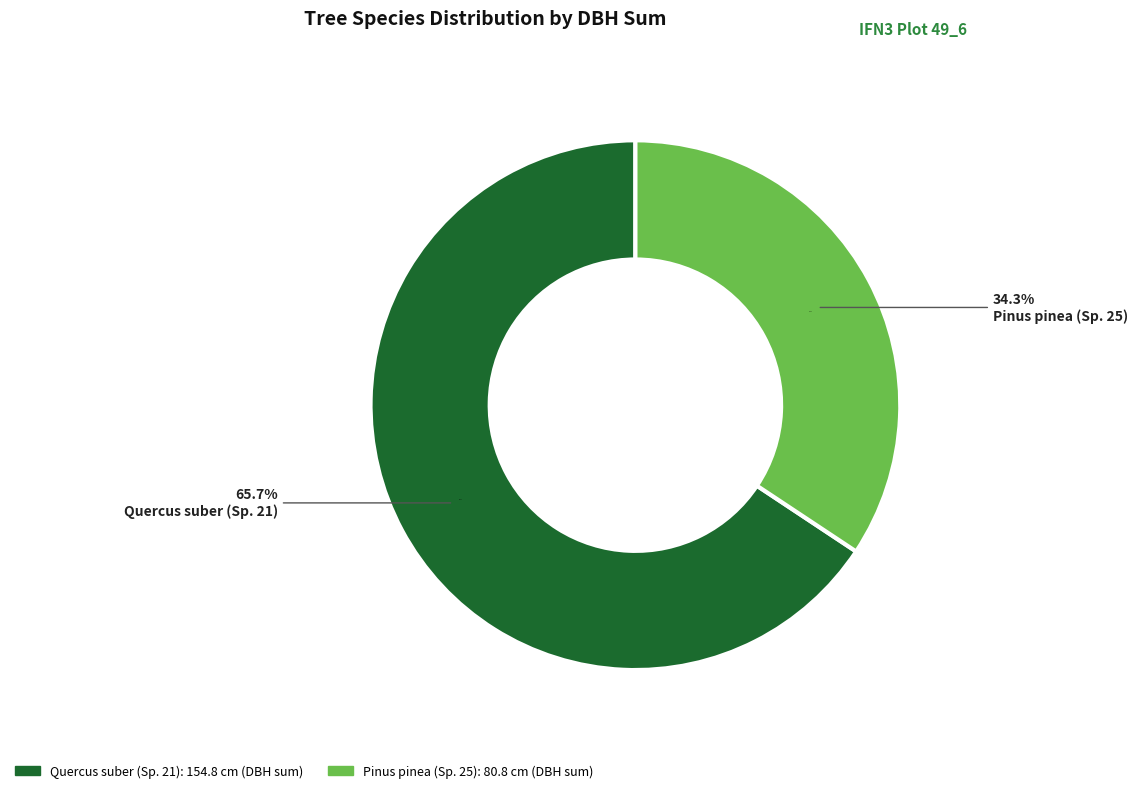

True or false: 21 accounts for 11% of the total.

False